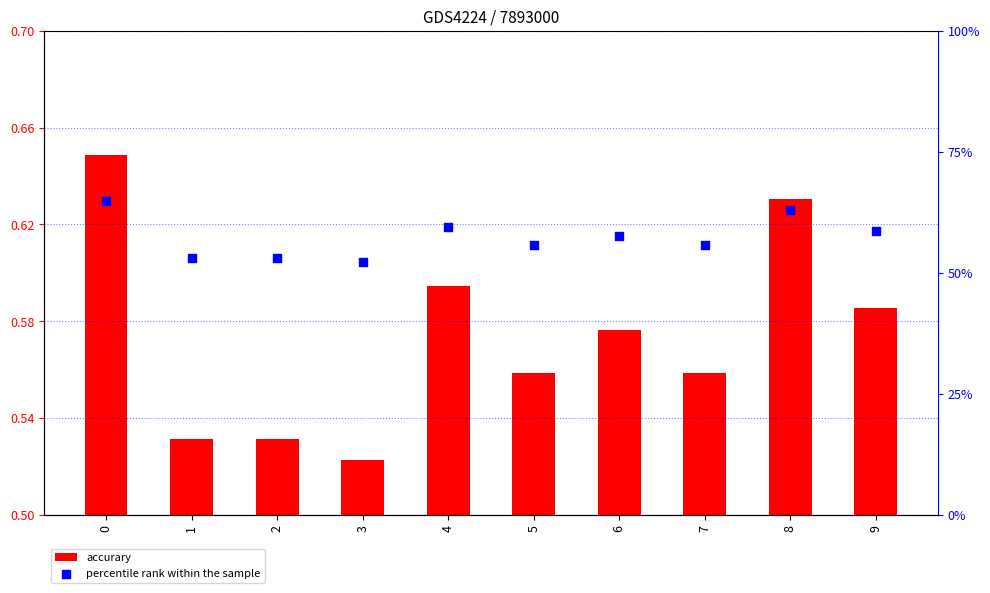

Which series reaches the maximum Y coordinate?

percentile rank within the sample